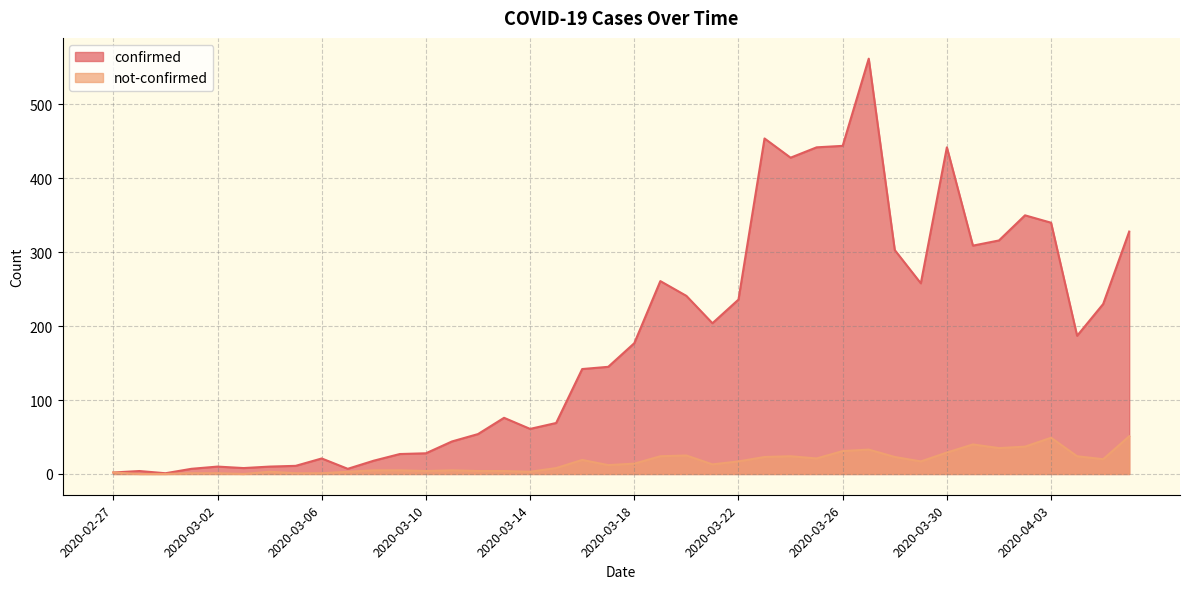

What is the sum of all not-confirmed values?

631